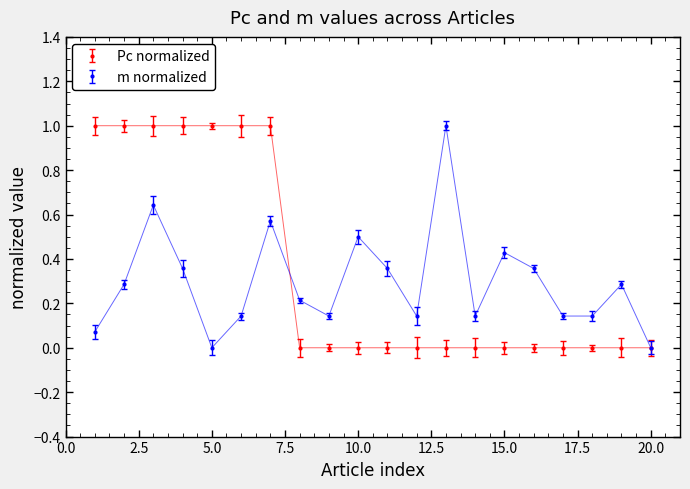

What is the highest value of the Pc normalized series?

1.0